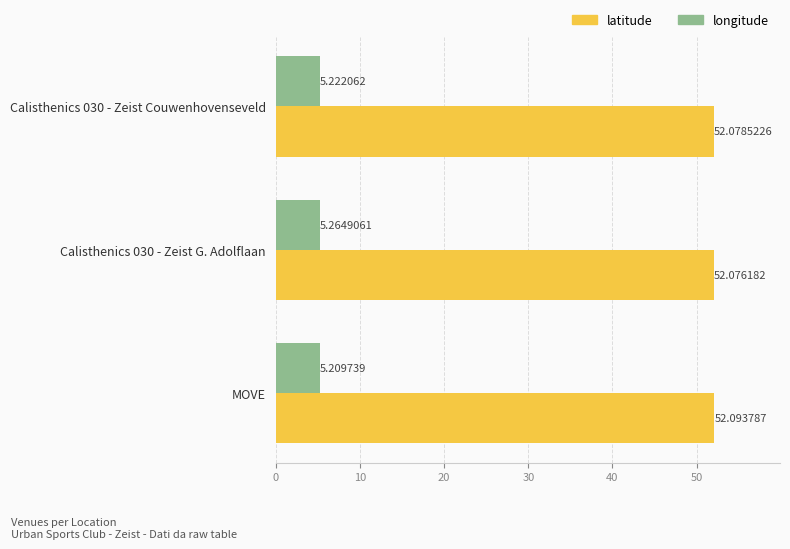

List the labels in order of longitude value, largest first.

Calisthenics 030 - Zeist G. Adolflaan, Calisthenics 030 - Zeist Couwenhovenseveld, MOVE